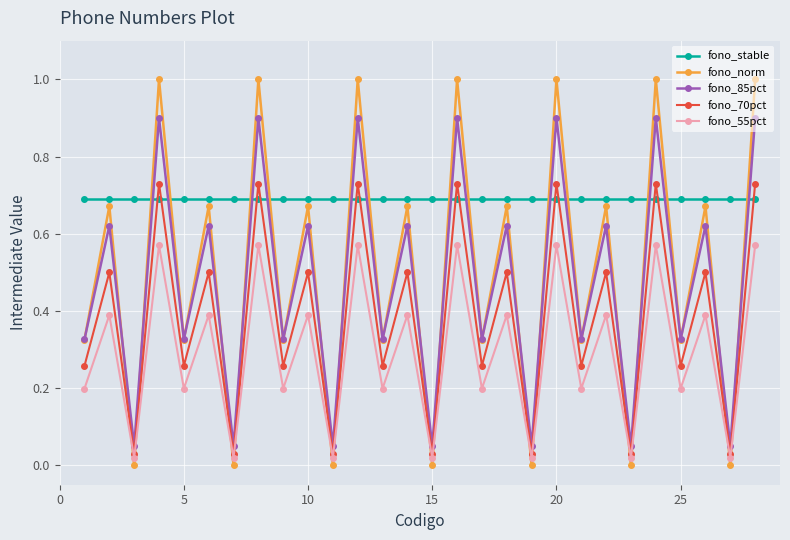

What is the maximum value shown in the chart?

1.0